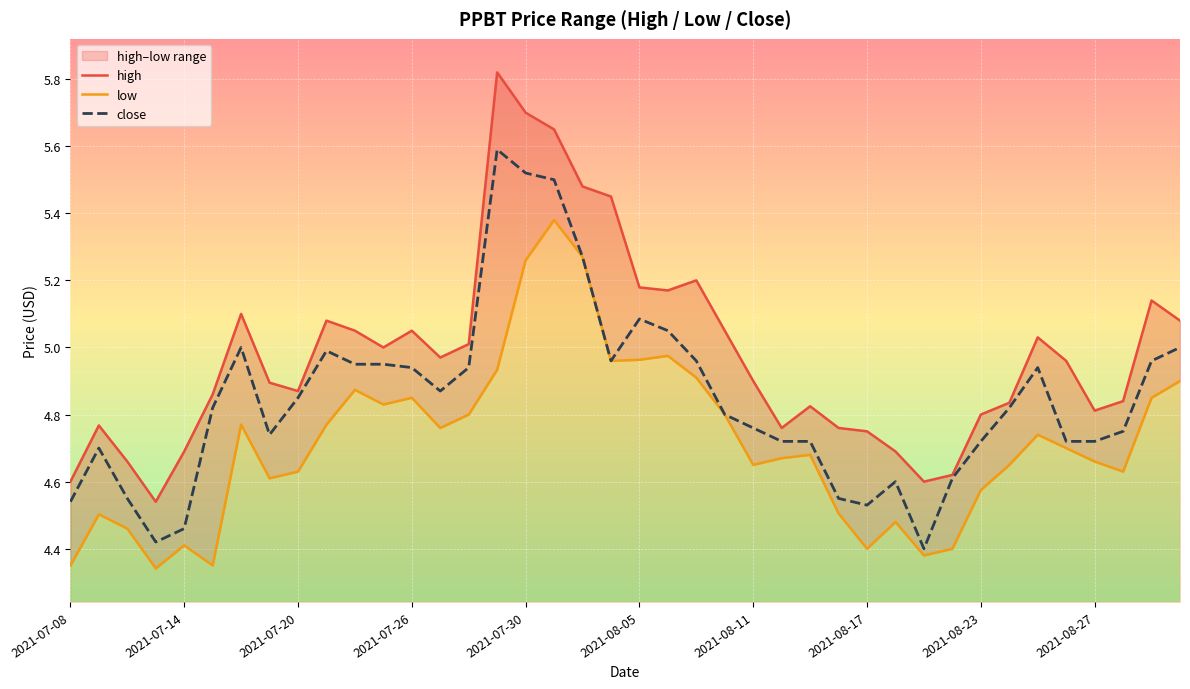

The value of close at 2021-08-17 is 3.0. True or false?

False